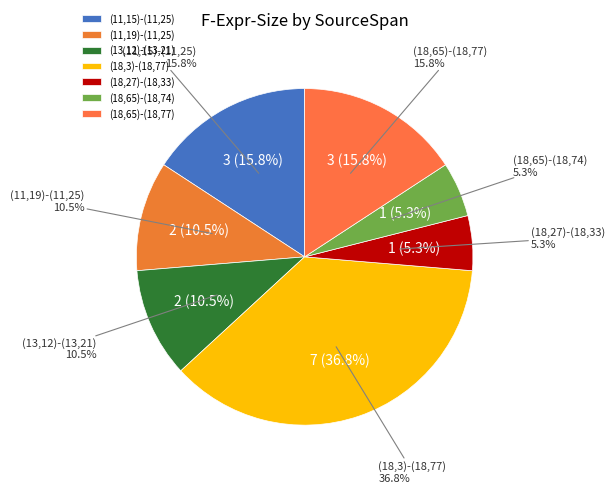

What is the smallest slice in the pie chart?

(18,27)-(18,33)